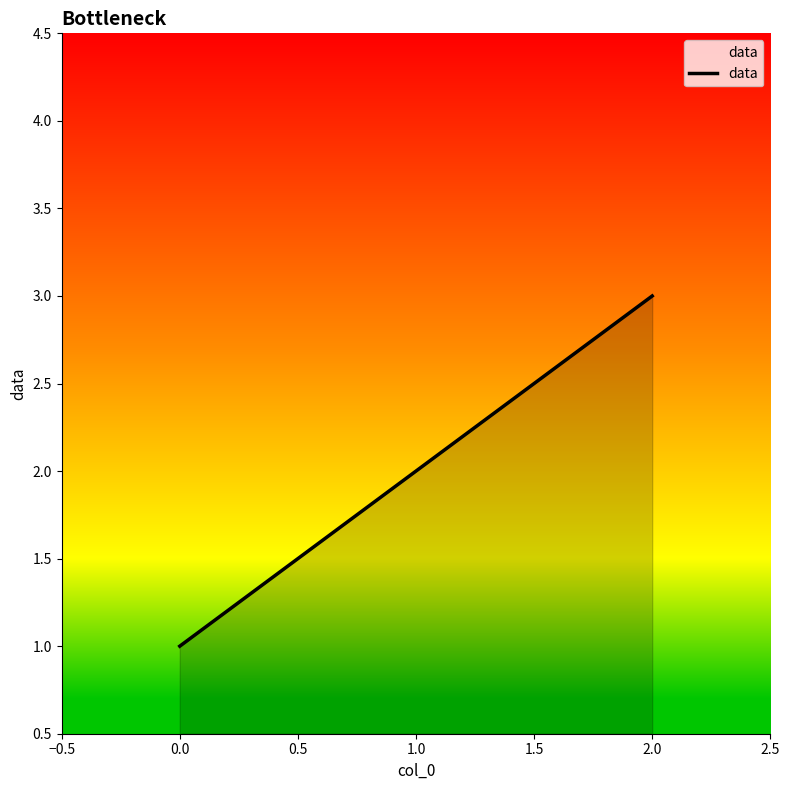

Is it true that the value at 2.0 is 4?

False